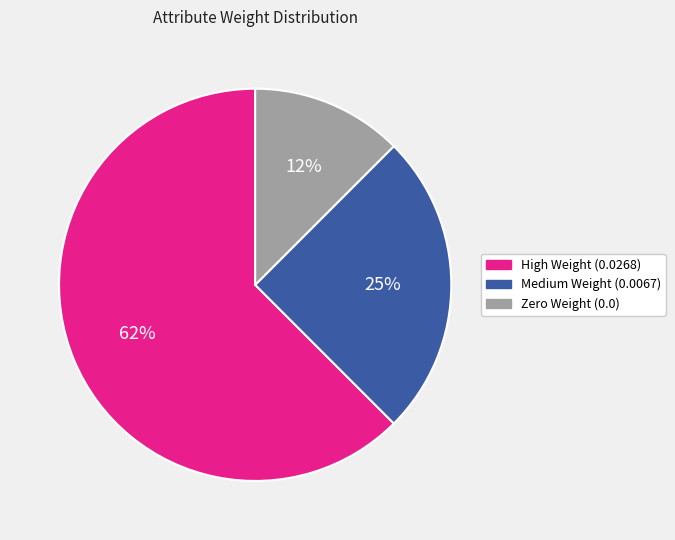

Between Zero Weight (0.0) and Medium Weight (0.0067), which is larger?

Medium Weight (0.0067)